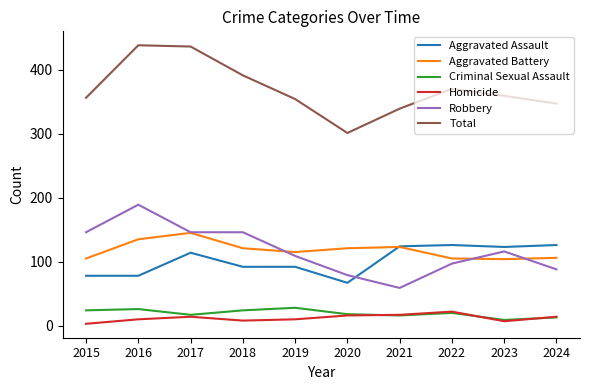

Is it true that Aggravated Battery equals 105 at 2015?

True